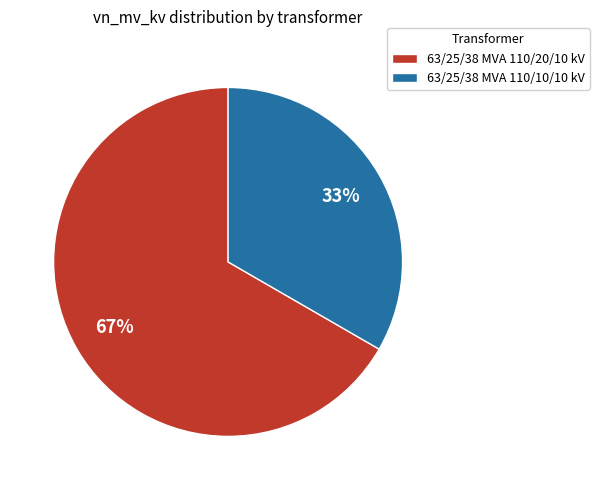

To the nearest percent, what is the average slice percentage?

50%